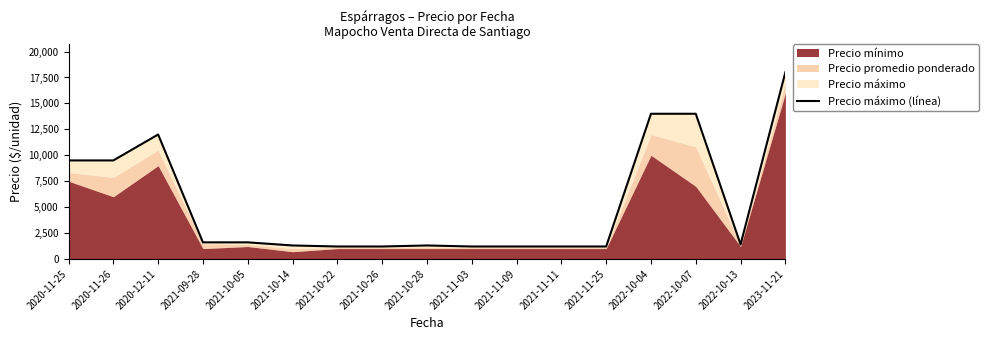

True or false: the data has more than 0 interior local peaks.

True